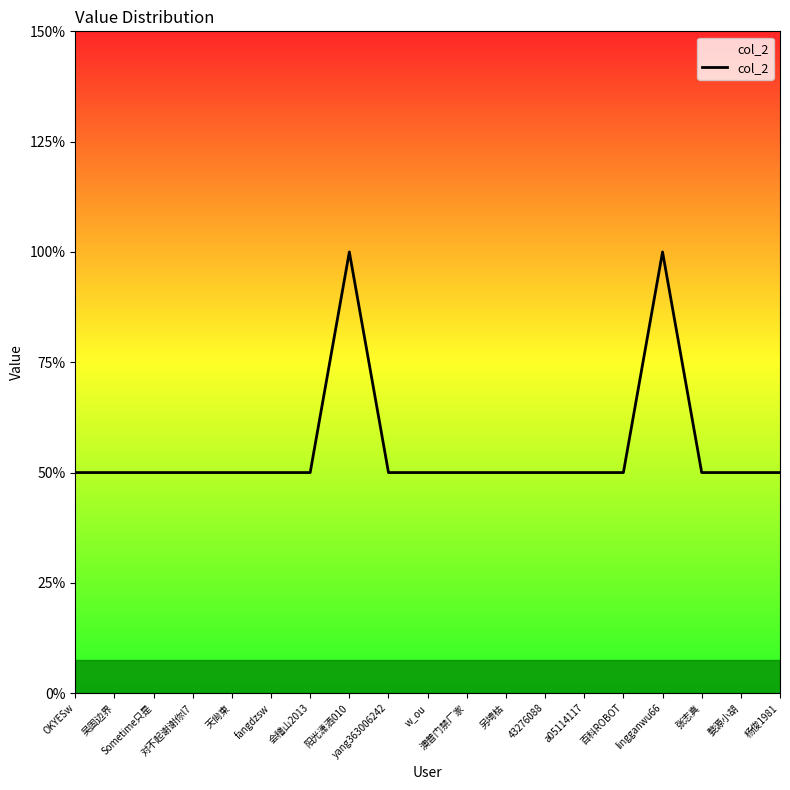

Does the chart display data point markers on the line(s)?

No